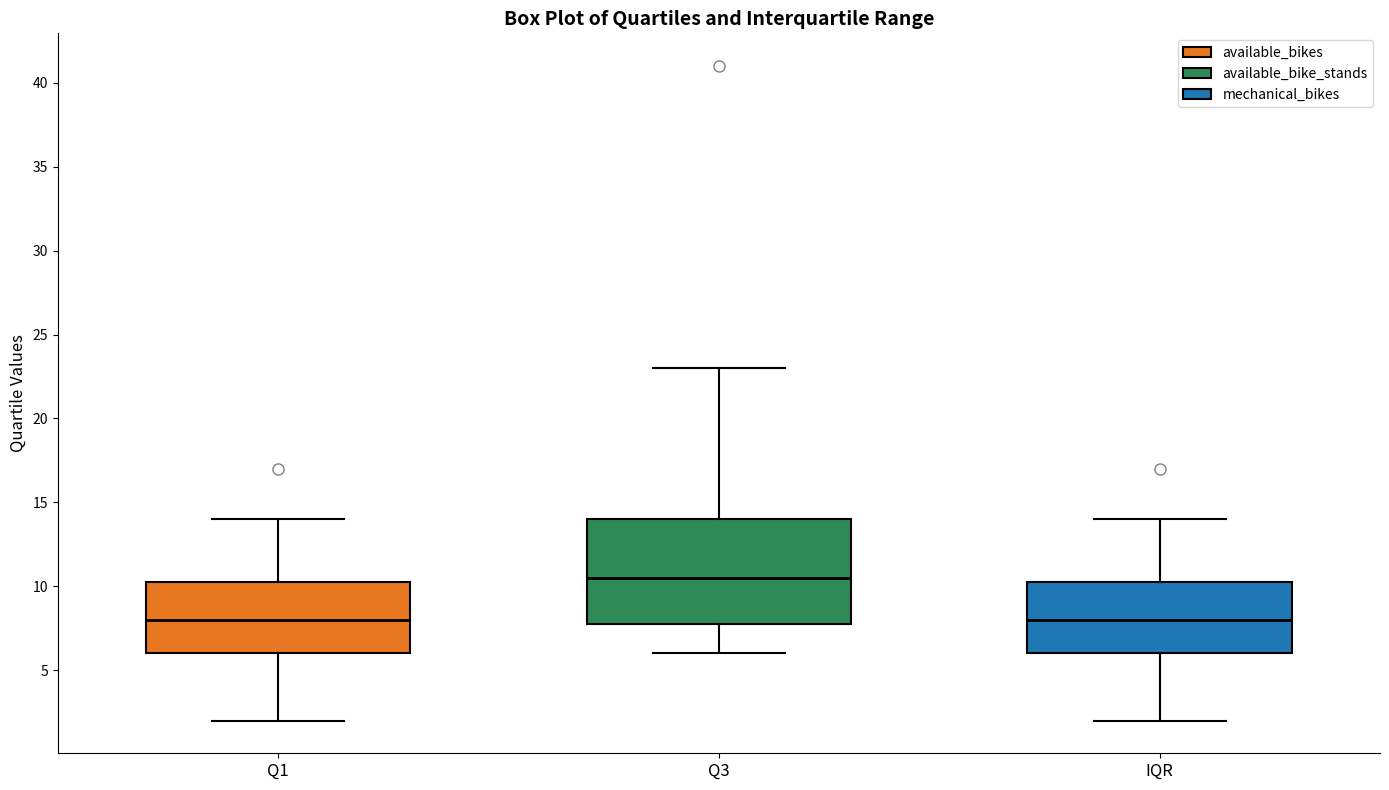

Which box is the tallest, from its lower edge to its upper edge?

Q3